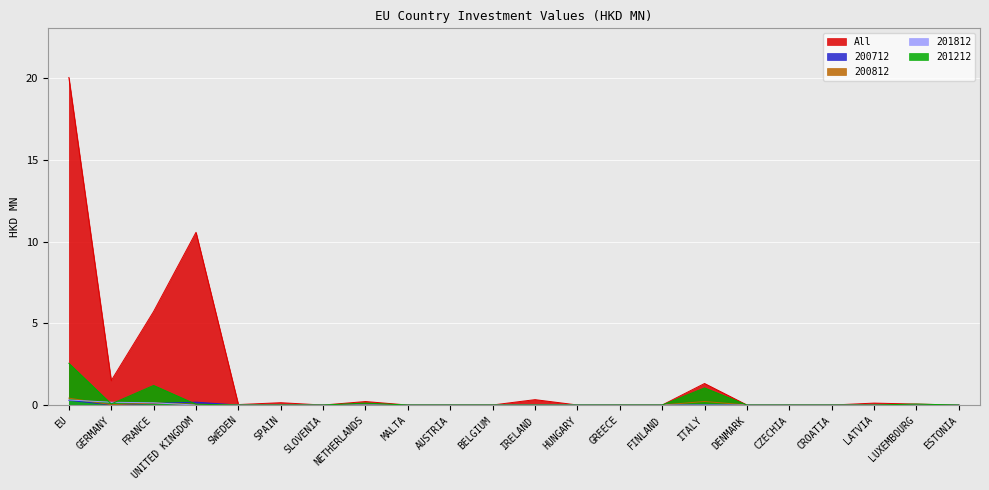

What are all the series names shown in the legend?

All, 200712, 200812, 201812, 201212